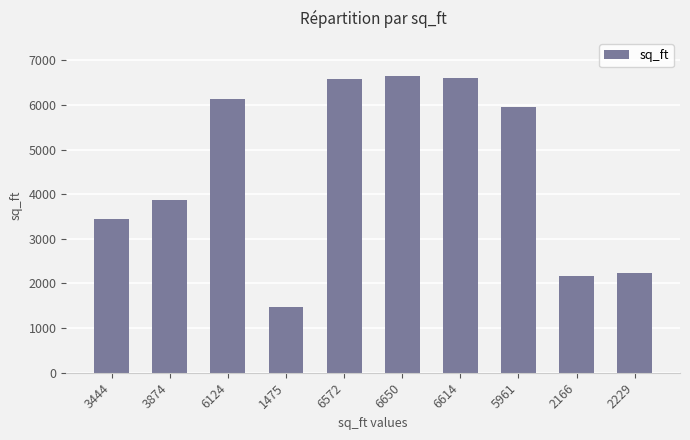

How many series are shown in this chart?

1